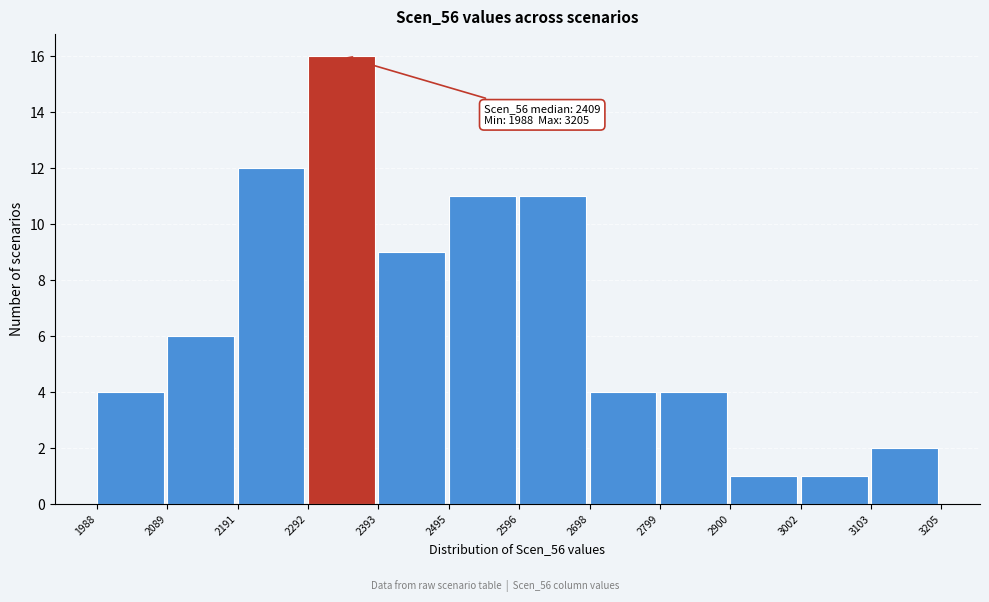

Over which range of the x-axis is the bar tallest?

2292 to 2393